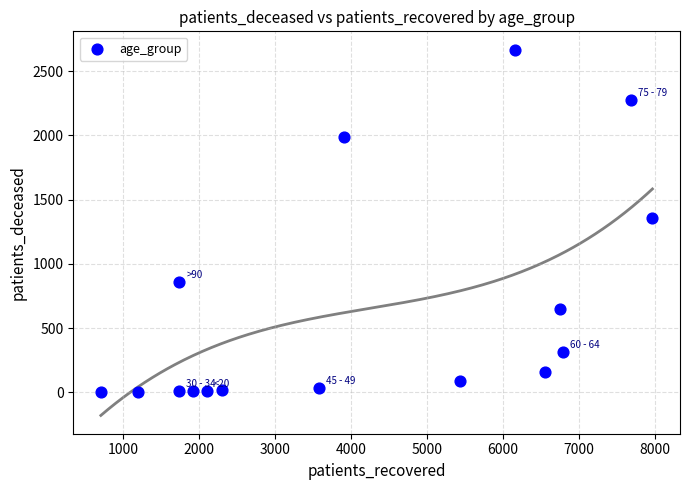

What is the range of Y values (max minus min)?

2665